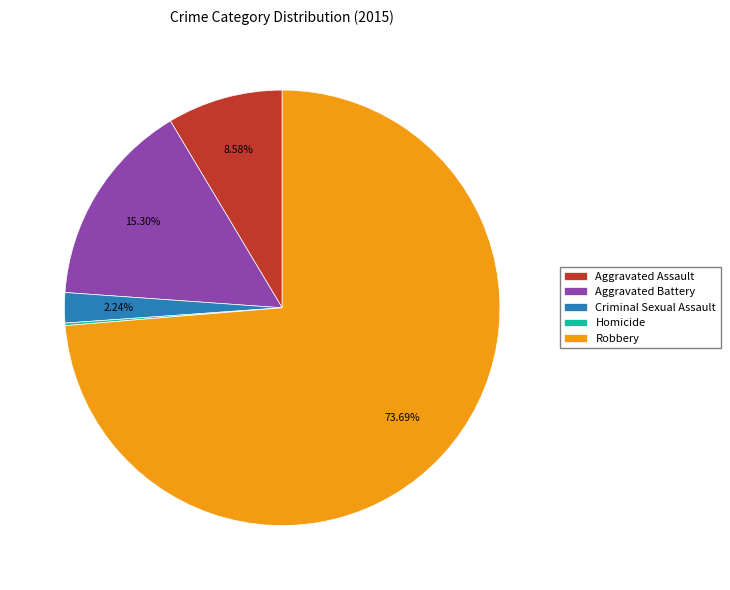

Does Robbery account for over 50% of the chart?

Yes